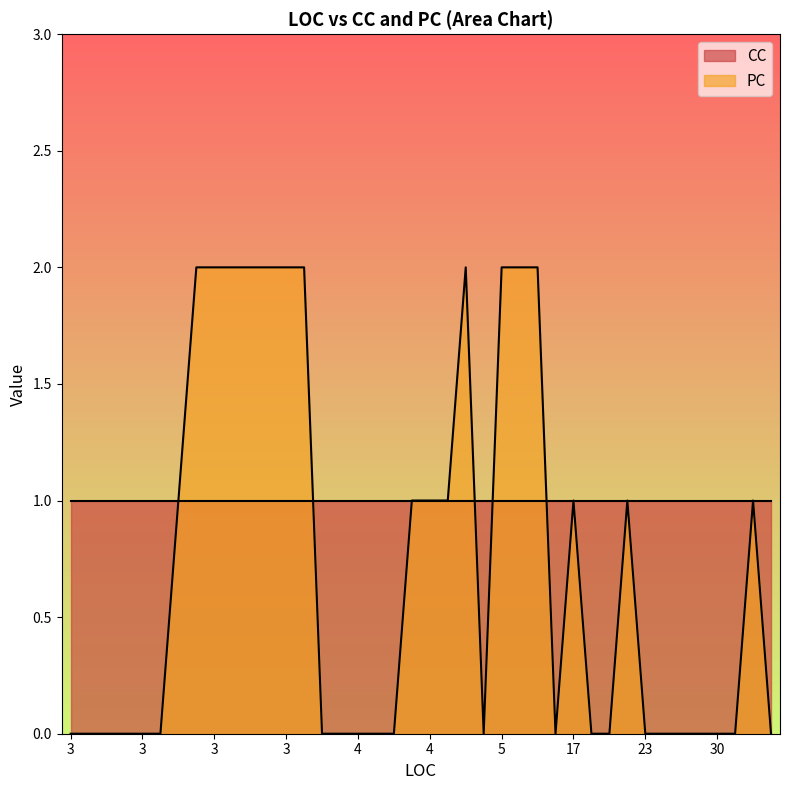

Which label corresponds to the largest value in the chart?

5